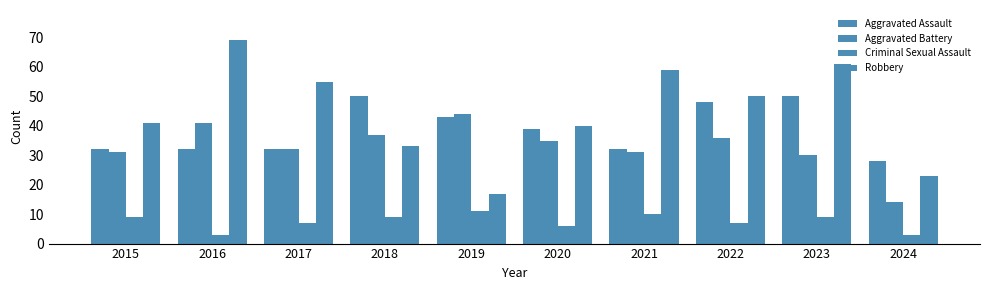

How many bars are there in total?

40